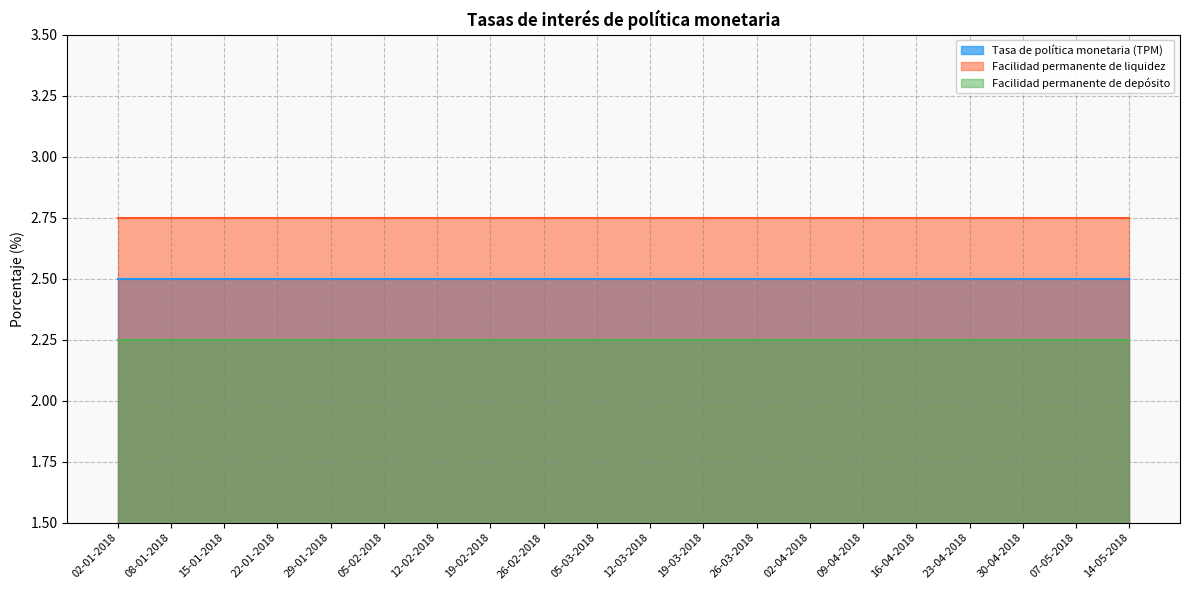

What is the value of the Facilidad permanente de liquidez point at the 20th from the left?

2.8